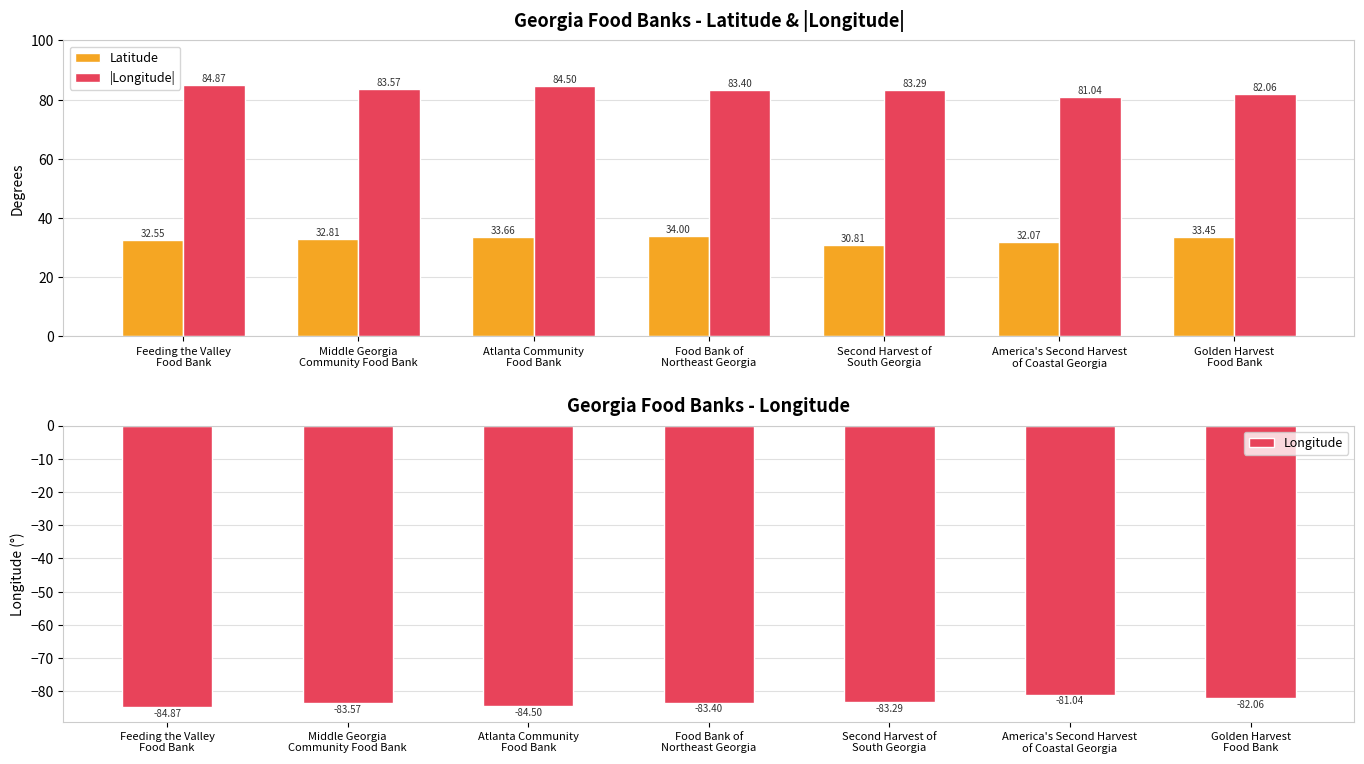

At which label does Longitude reach its peak?

America's Second Harvest
of Coastal Georgia